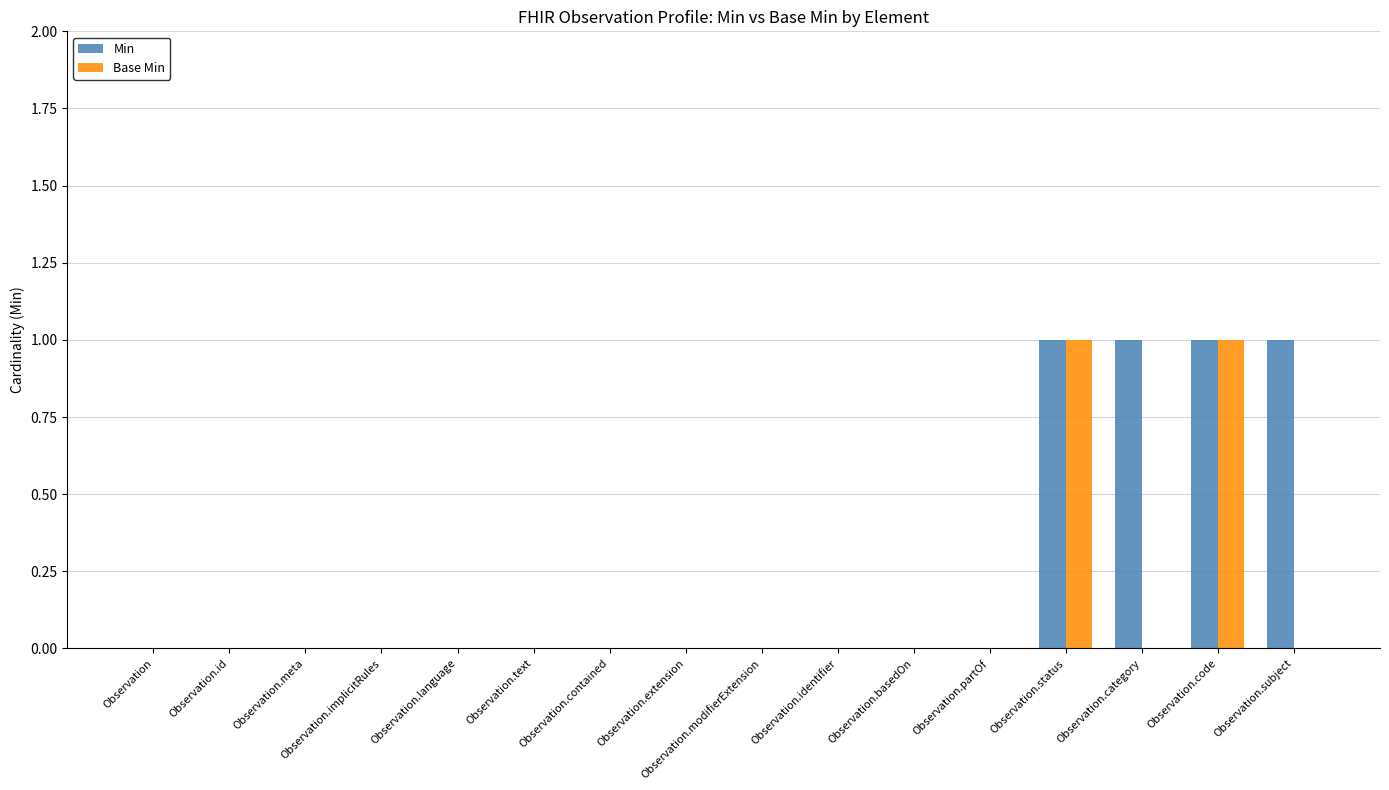

True or false: Min has a value of 1 at Observation.partOf.

False